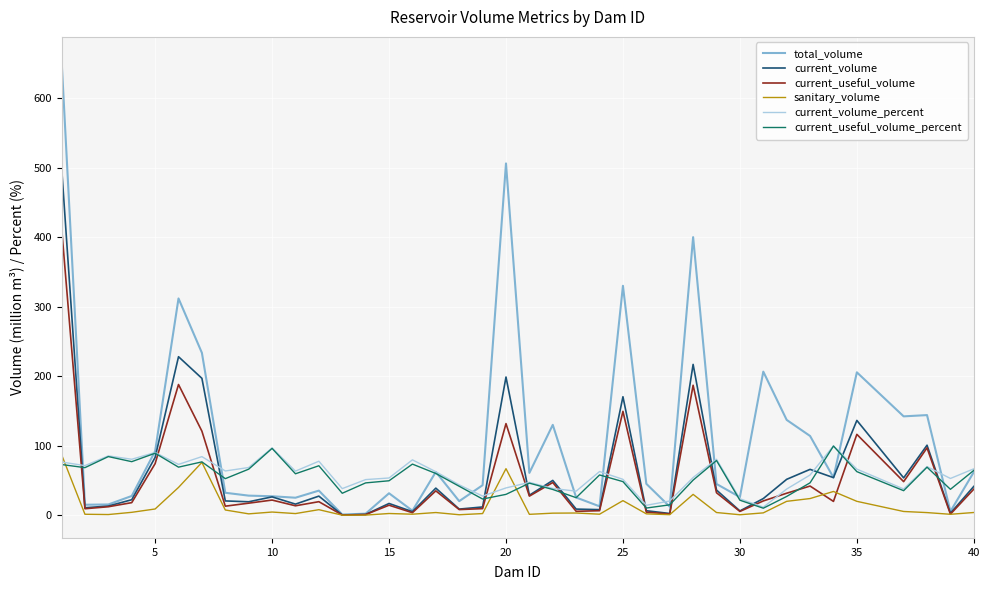

What is the difference between the maximum and minimum values in the sanitary_volume series?

87.1